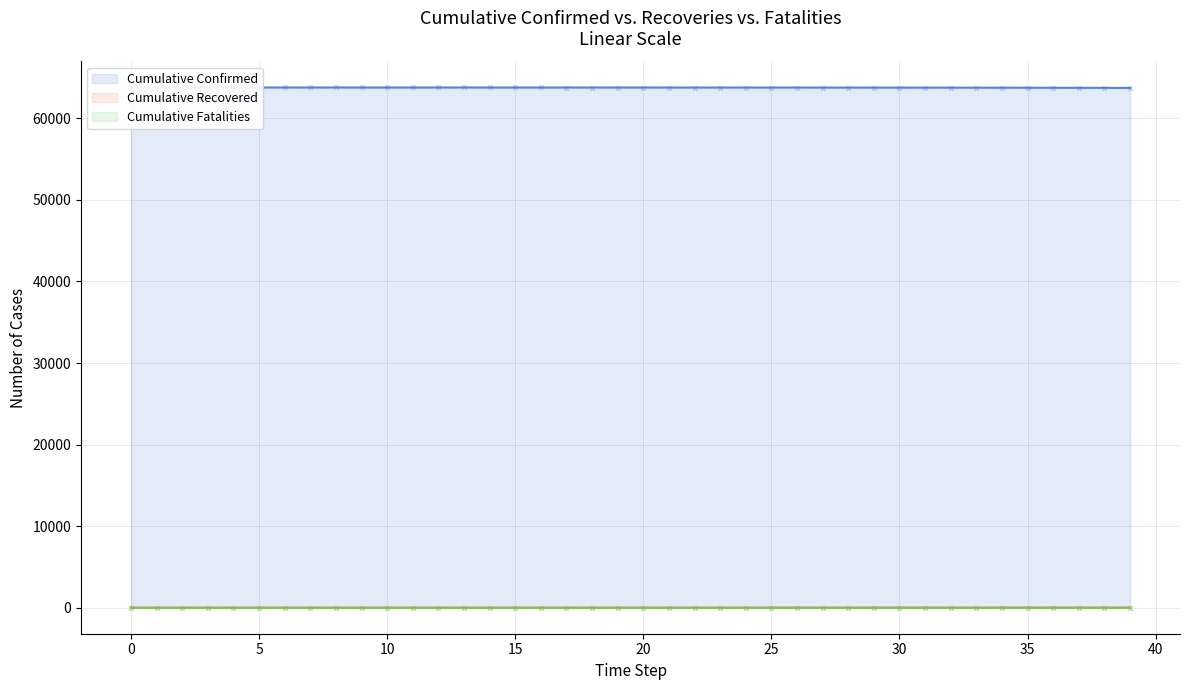

Which series has the largest Y range (max minus min)?

Cumulative Confirmed